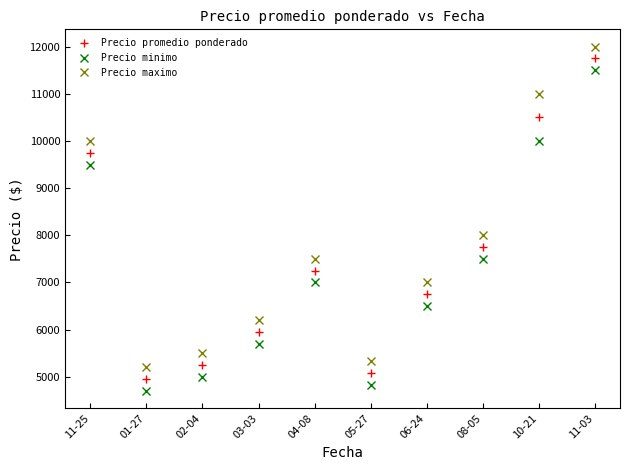

At which label does Precio maximo reach its peak?

11-03